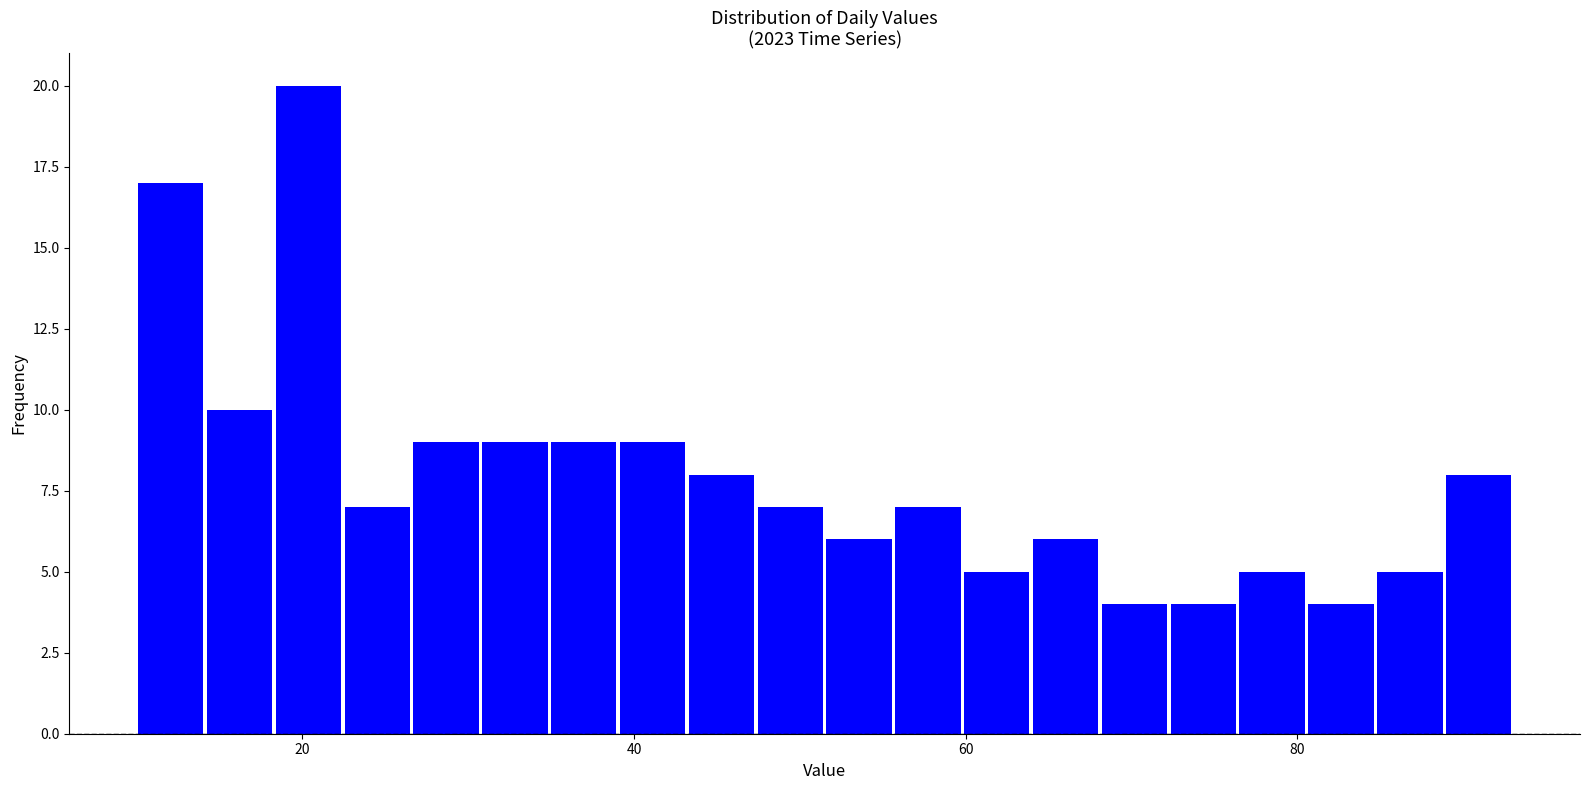

Read against the x-axis, roughly where is the centre of the tallest bar?

20